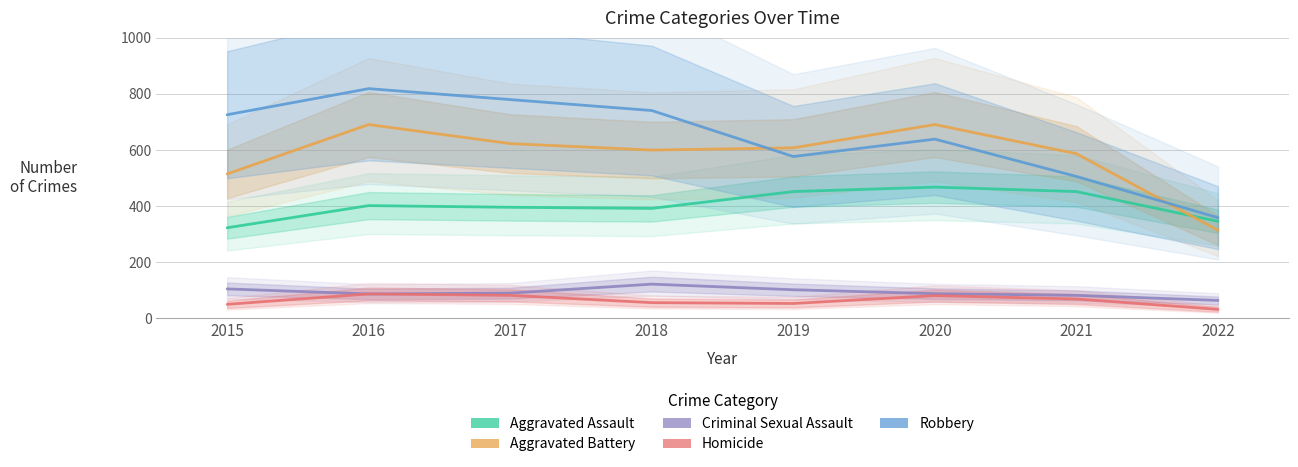

Which series has the largest total across all categories?

Robbery